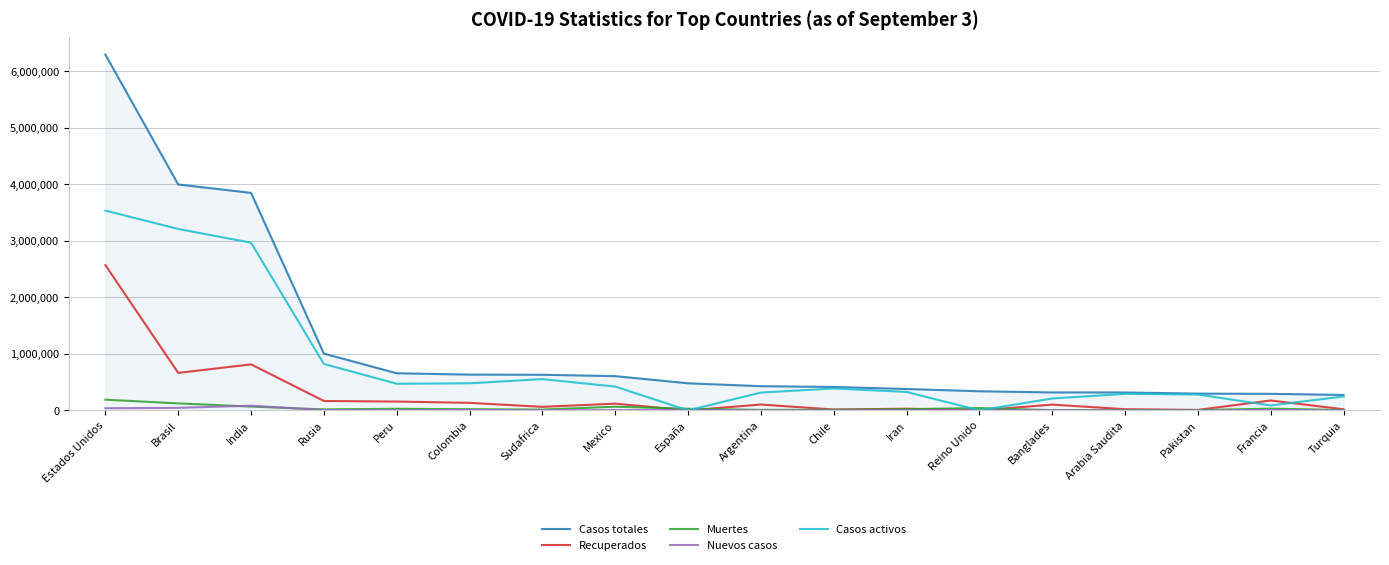

List the series in order of their peak value, lowest first.

Nuevos casos, Muertes, Recuperados, Casos activos, Casos totales